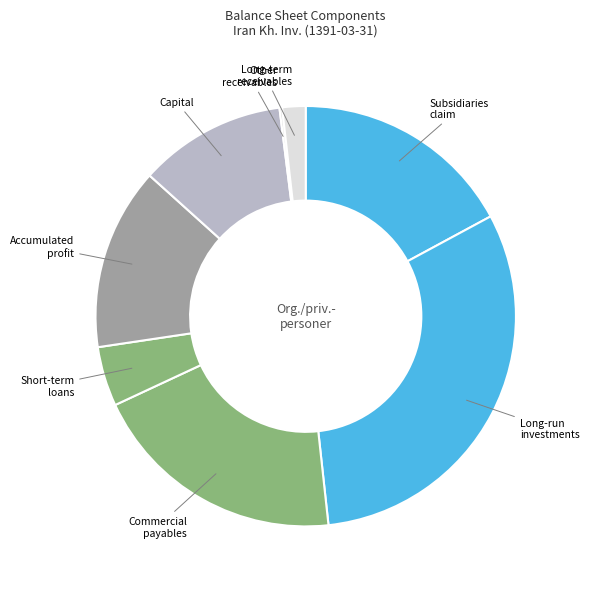

What is the largest slice in the pie chart?

long_run_investments